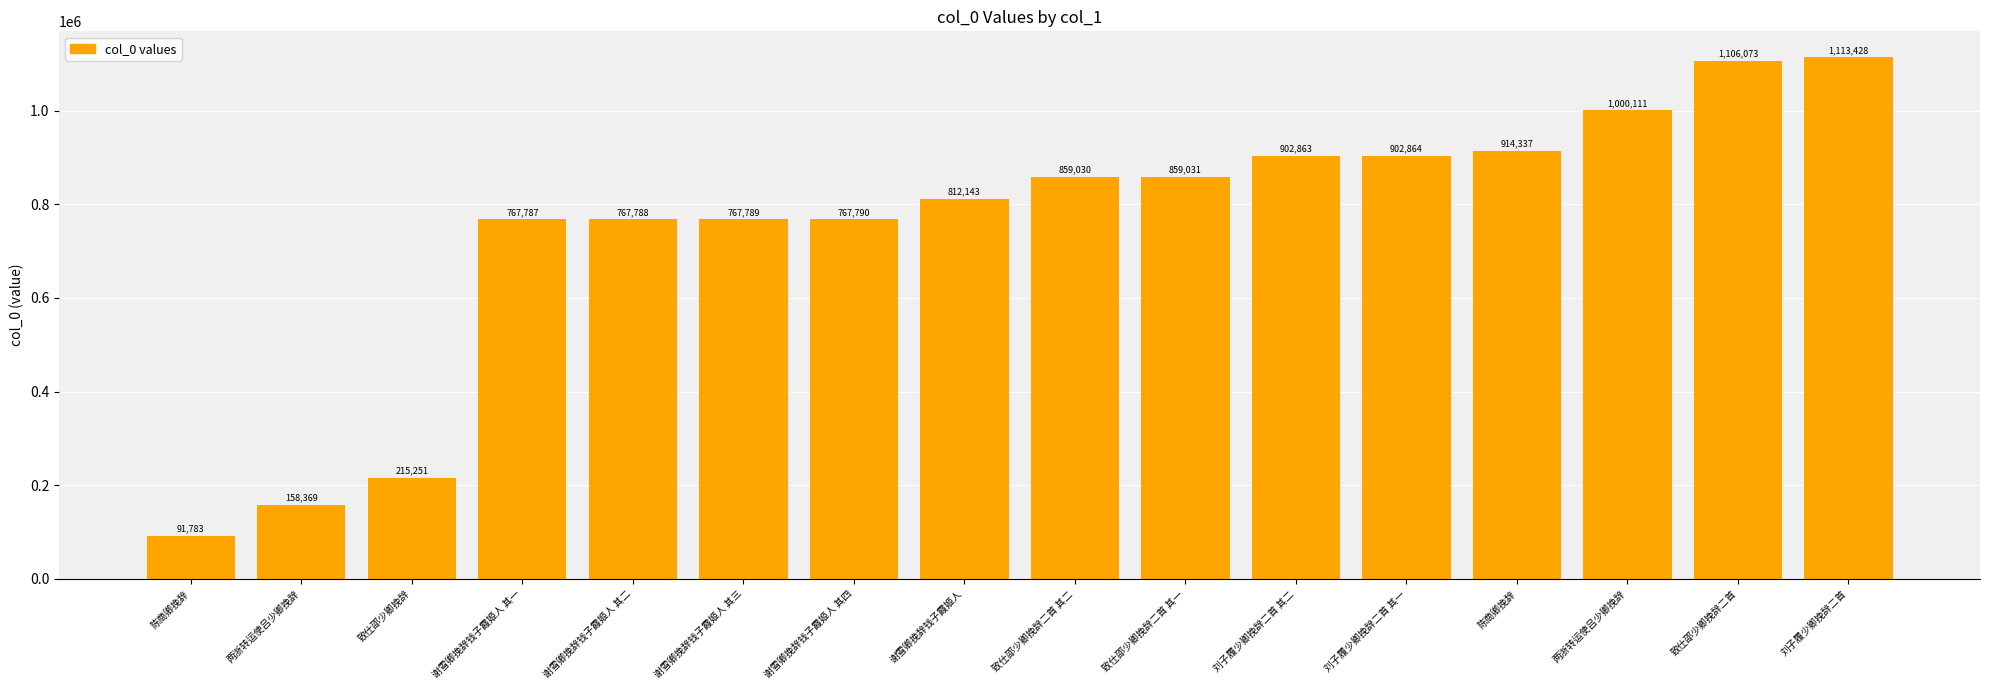

What is the label of the 11th bar from the left?

刘子履少卿挽辞二首 其二